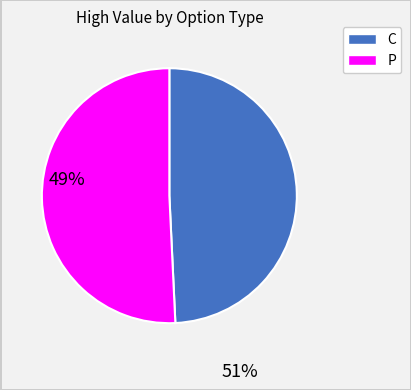

Combined, do C and P account for over 50%?

Yes